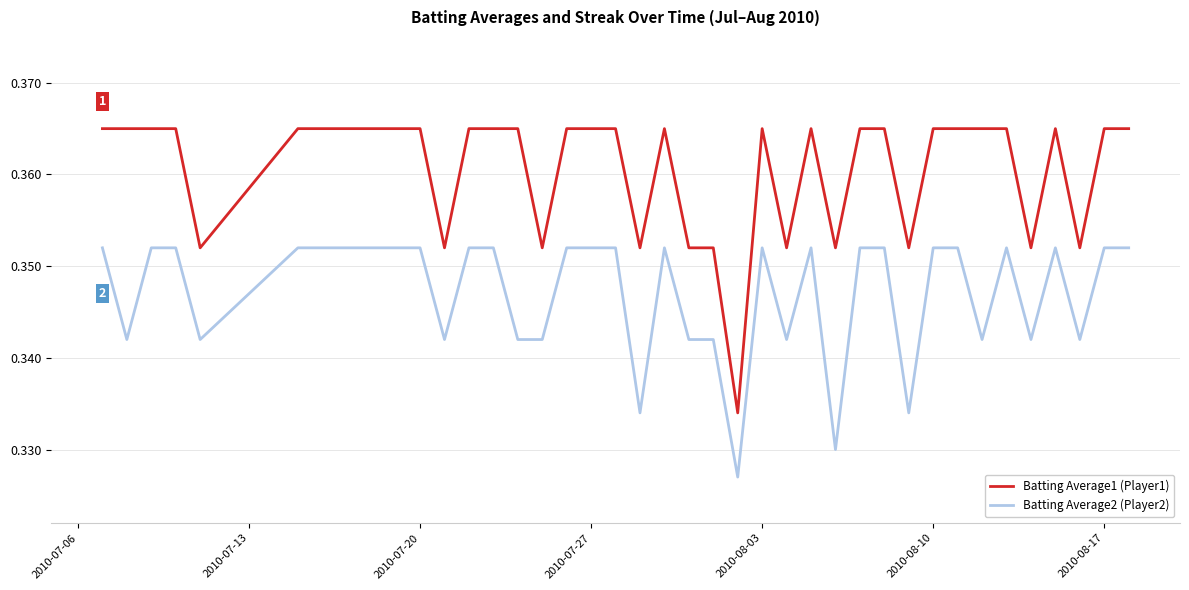

Which series has the widest spread of values?

Batting Average1 (Player1)